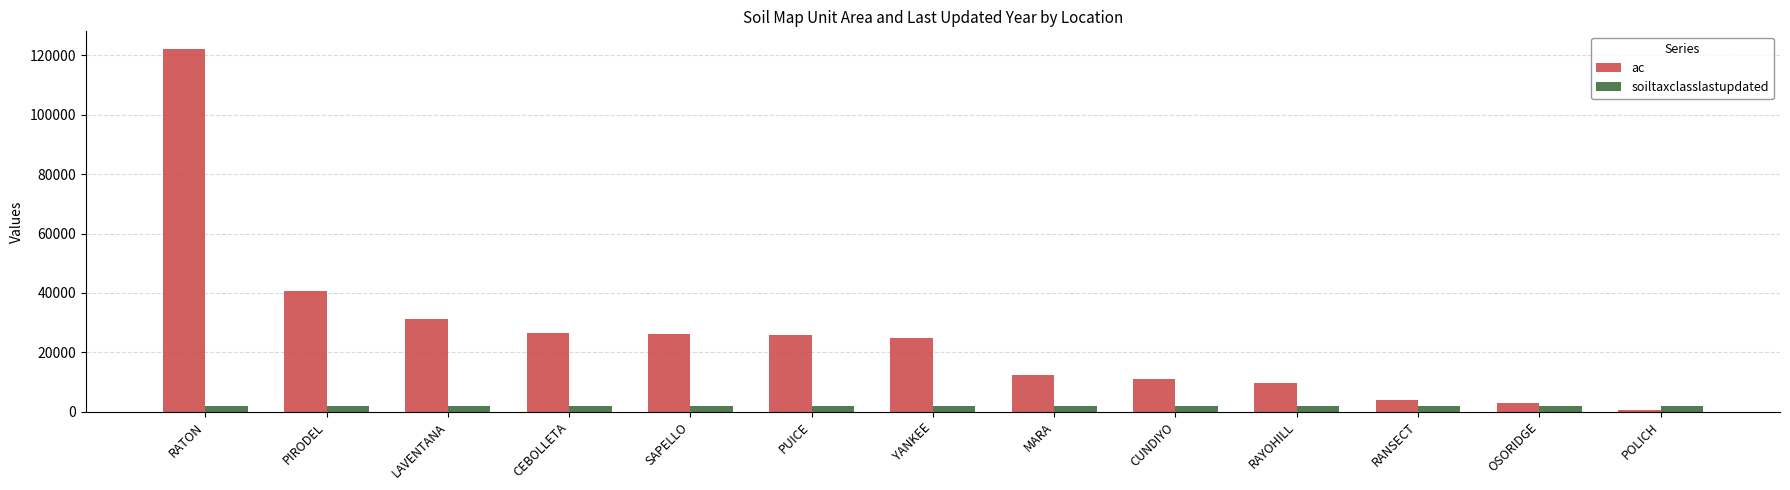

What is the average value of the soiltaxclasslastupdated series?

2004